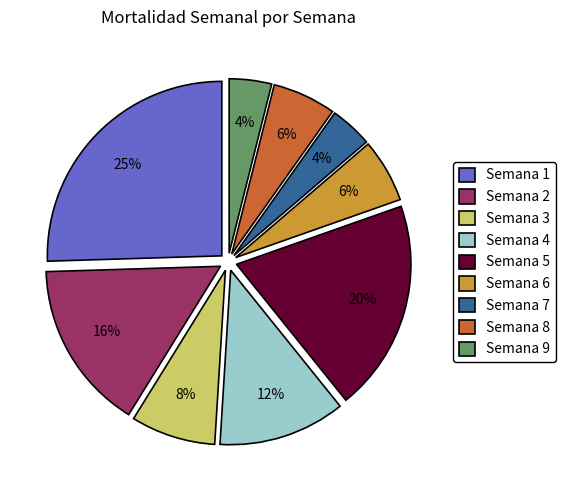

What percentage is the Semana 2 slice, to the nearest percent?

16%